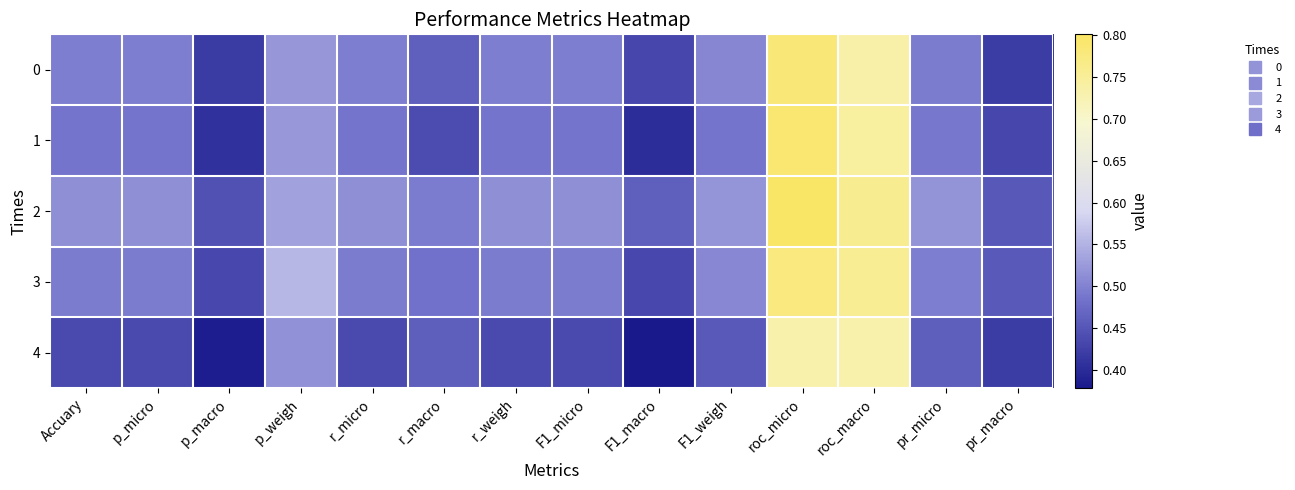

At Accuary, list the series in order from largest to smallest.

2, 0, 3, 1, 4